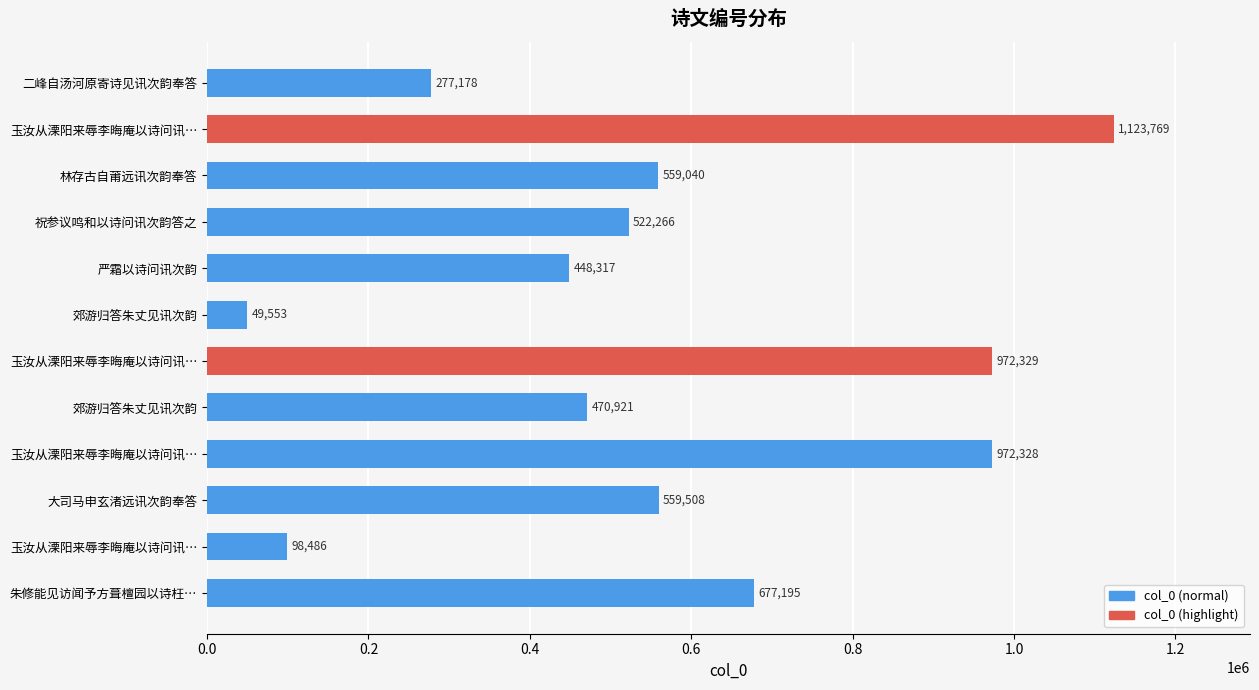

What is the sum of all values?

6730890